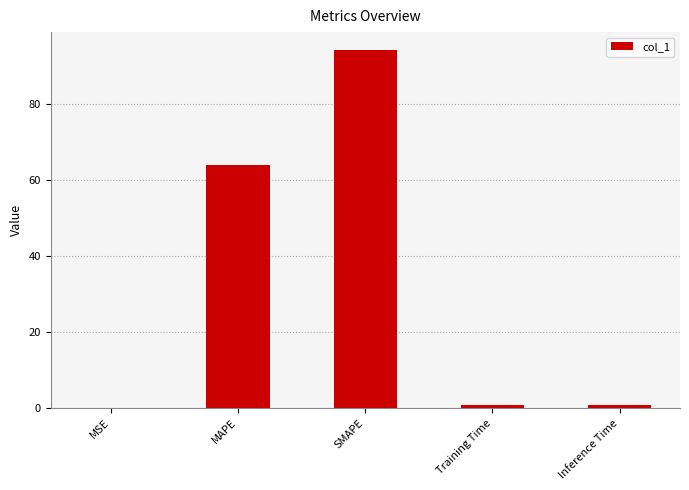

True or false: the data shows 94.1 at SMAPE.

True